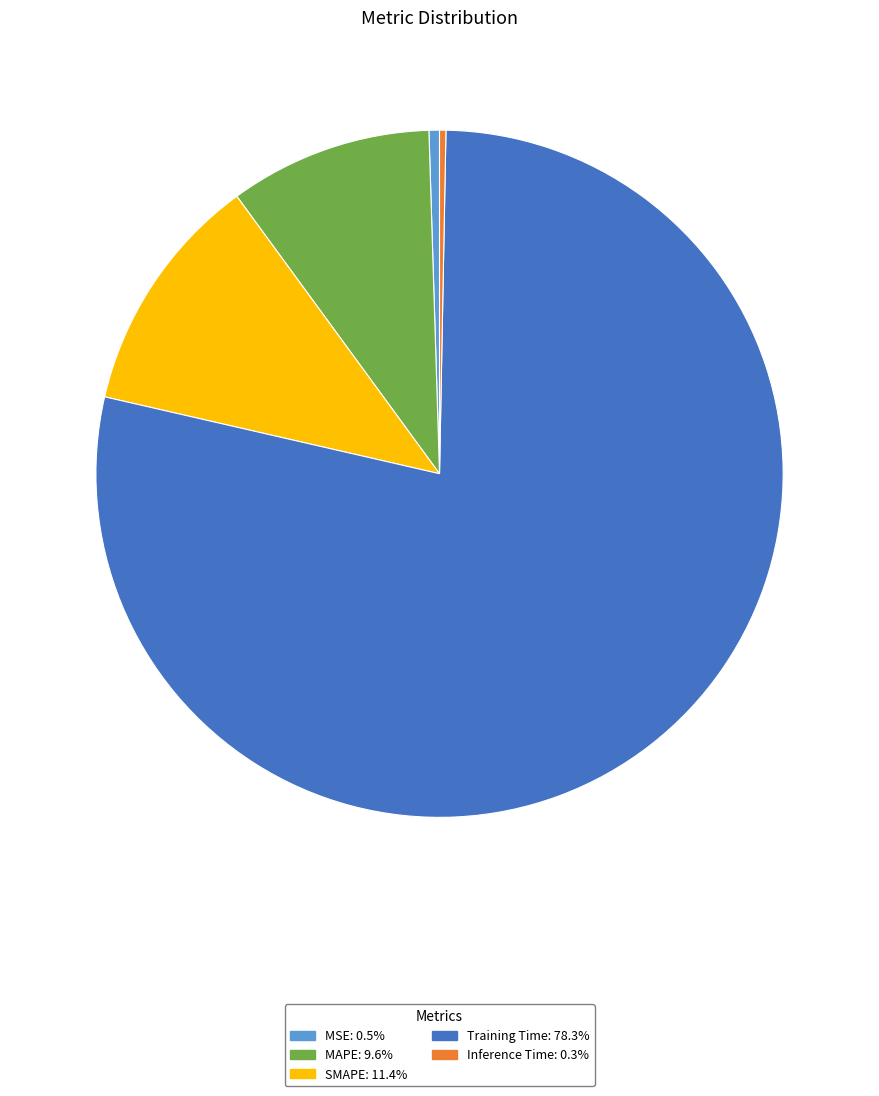

Which category has the biggest portion of the pie?

Training Time